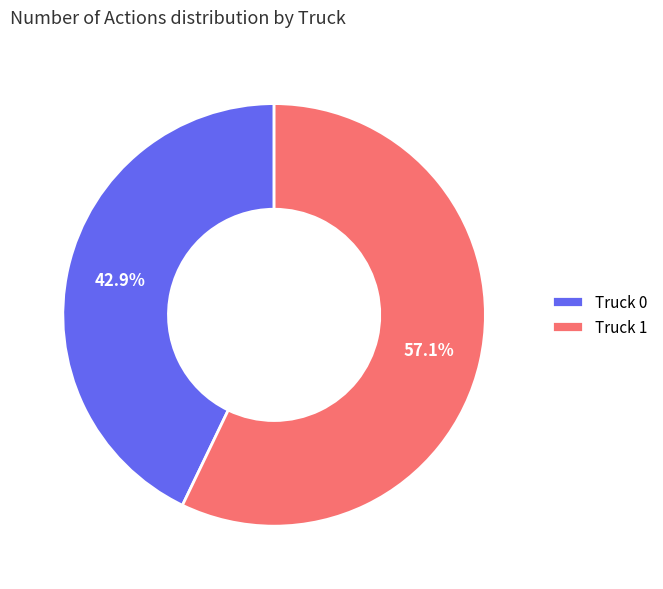

What percentage is the Truck 0 slice, to the nearest percent?

43%